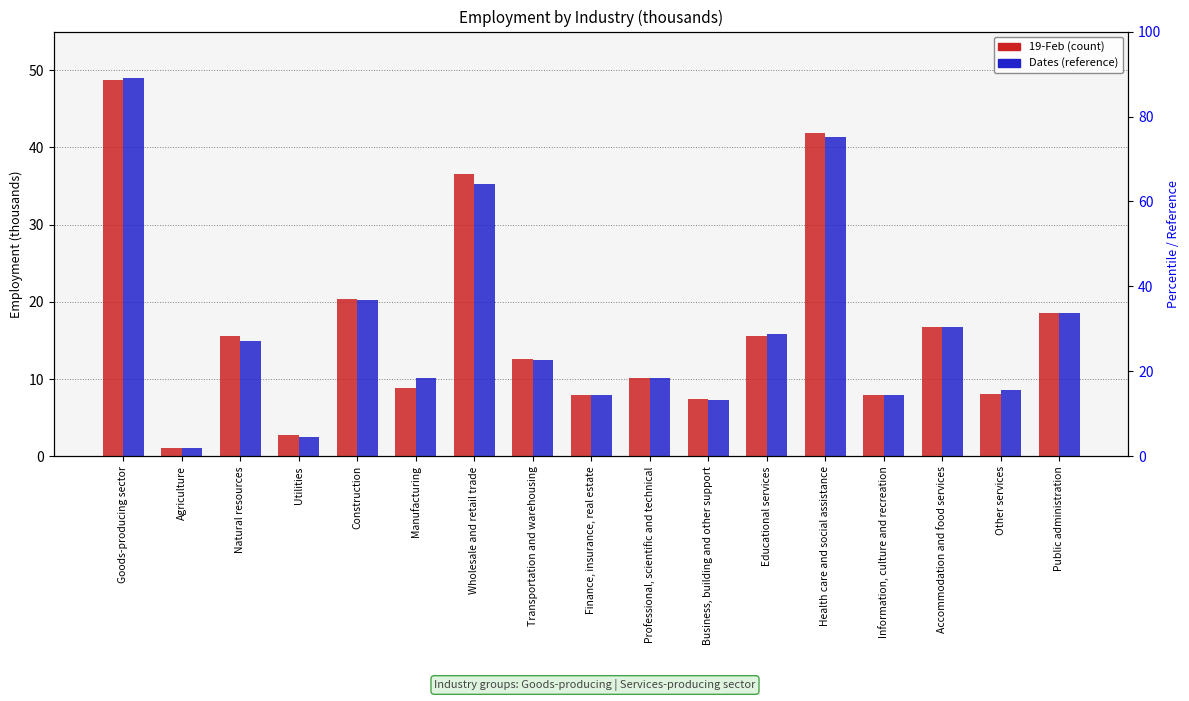

Where is Dates nearest to the value 25?

Construction